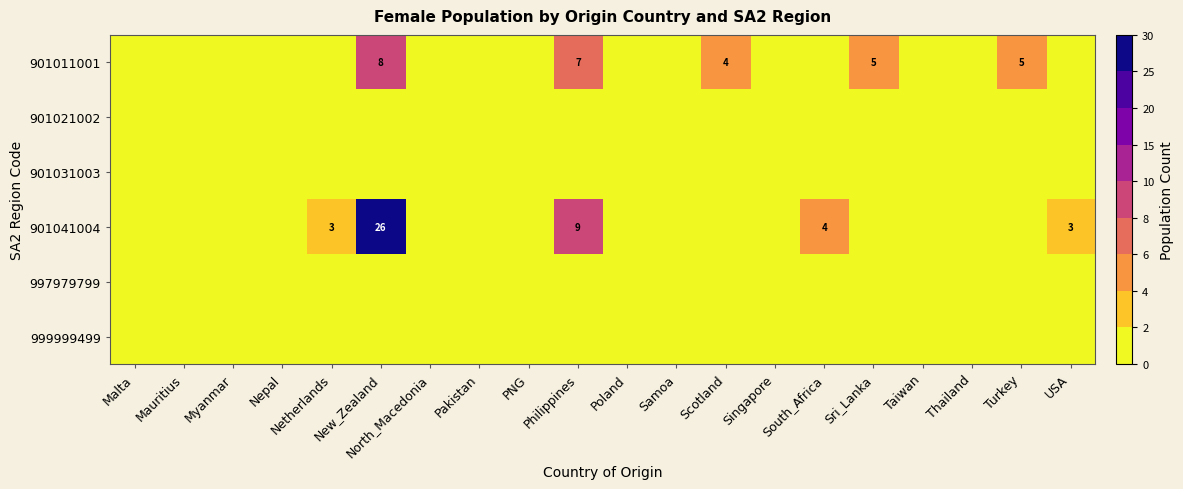

Which category has the lowest value in the 901011001 series?

Malta